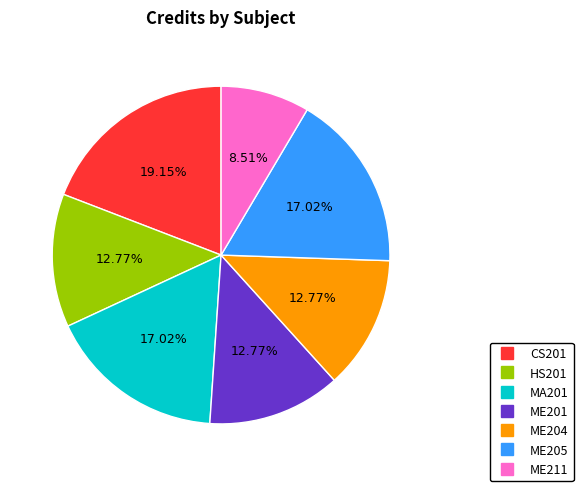

Count the number of slices in the pie.

7